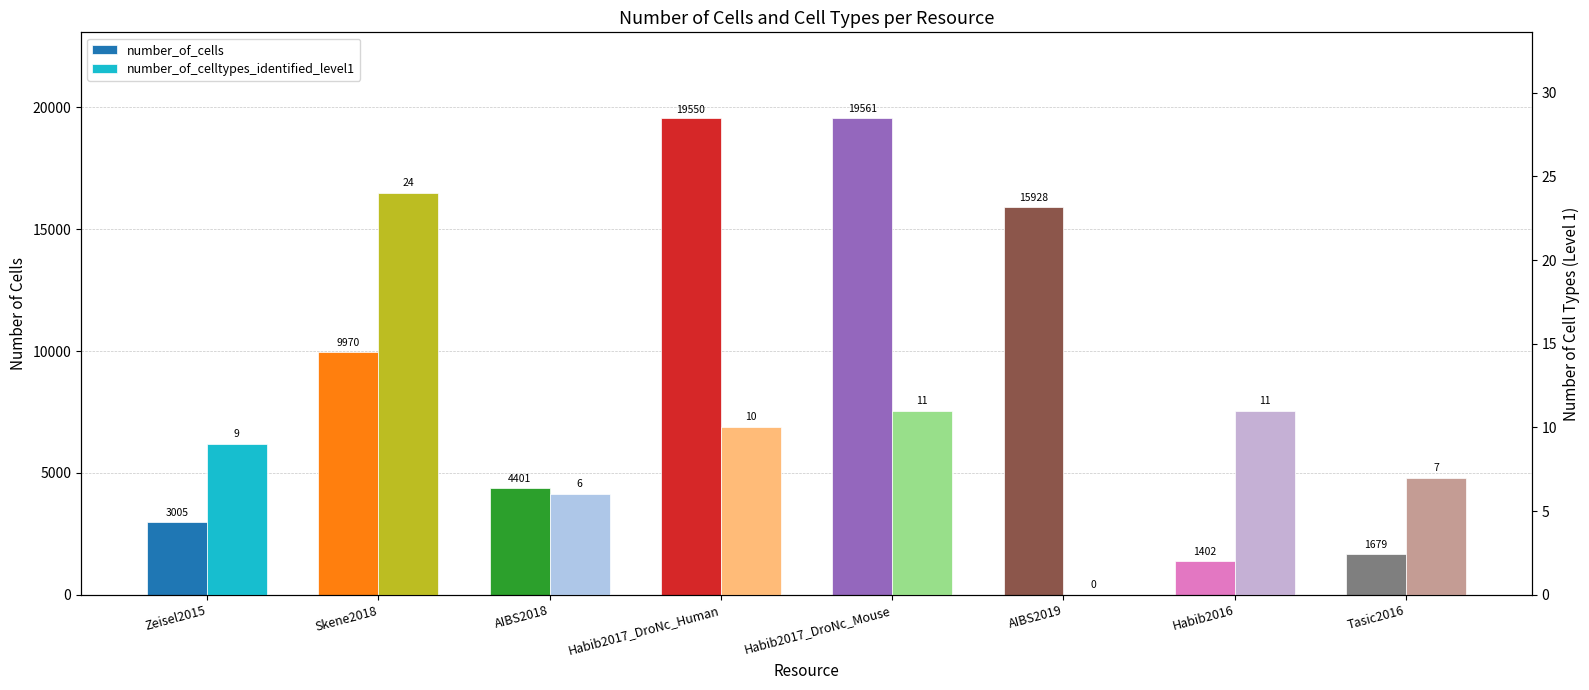

What is the approximate value of number_of_celltypes_identified_level1 at AIBS2018, to the nearest 10?

10